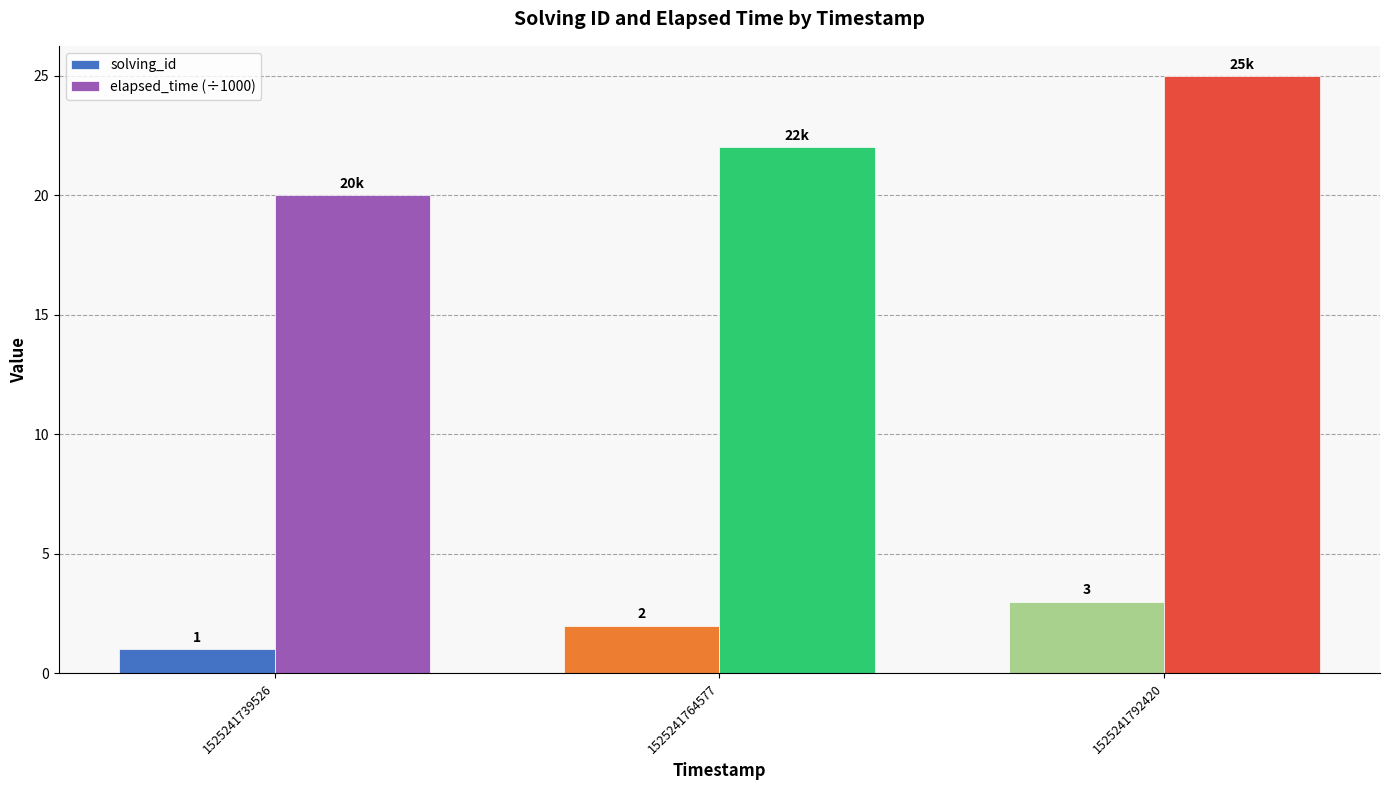

Rank the categories by elapsed_time (÷1000) value from lowest to highest.

1525241739526, 1525241764577, 1525241792420